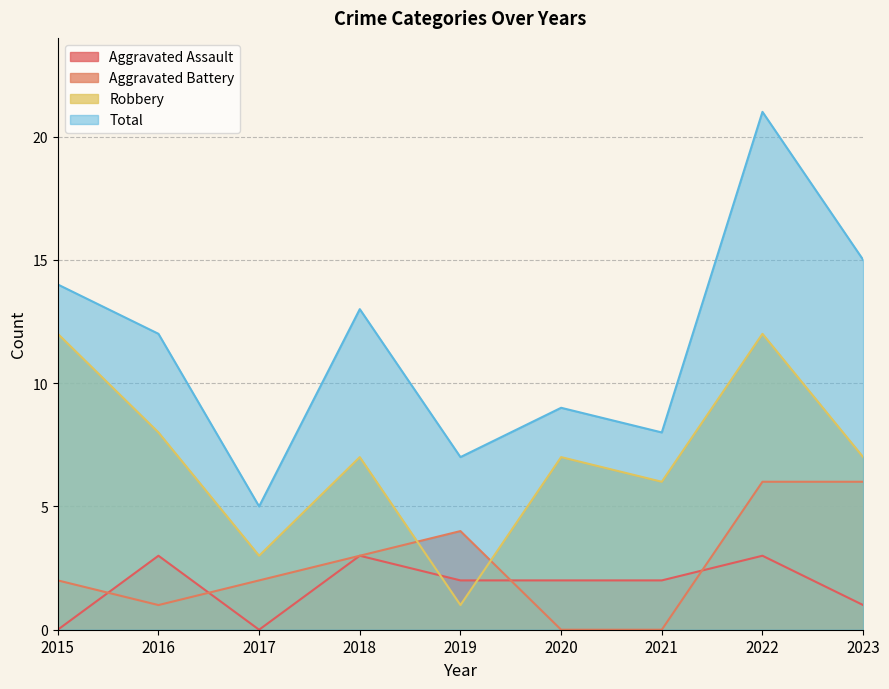

At which category is the sum across all series the highest?

2022